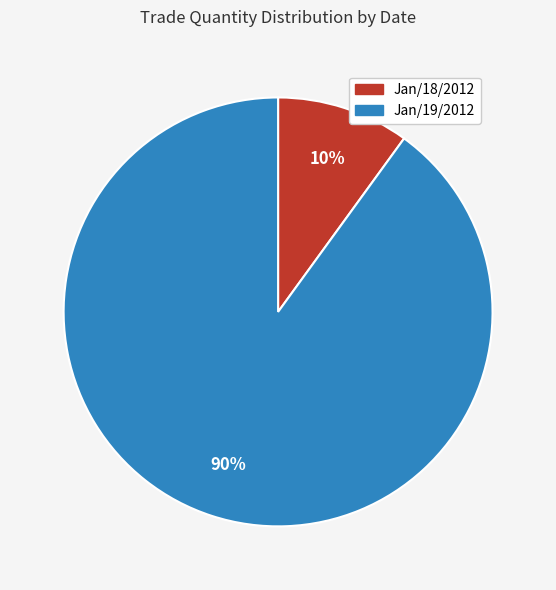

Is the sum of Jan/18/2012 and Jan/19/2012 greater than half?

Yes